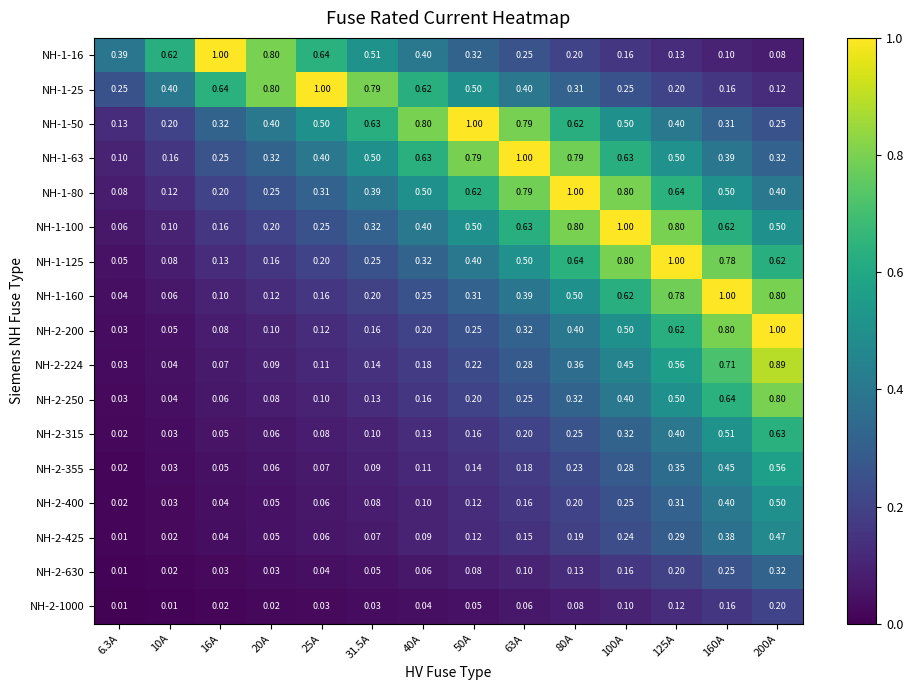

Is the value of NH-1-80 at 125A greater than the value of NH-2-355 at 200A?

Yes